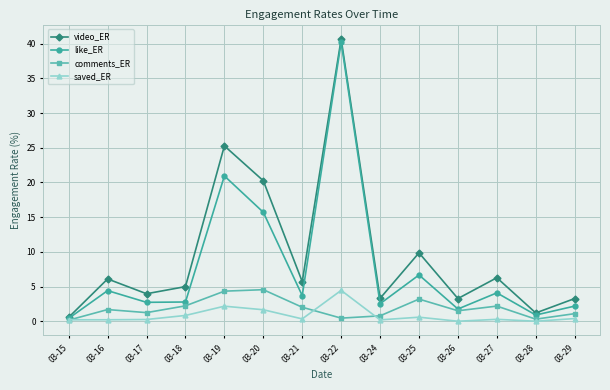

Is it true that video_ER equals 4.0 at 03-17?

True